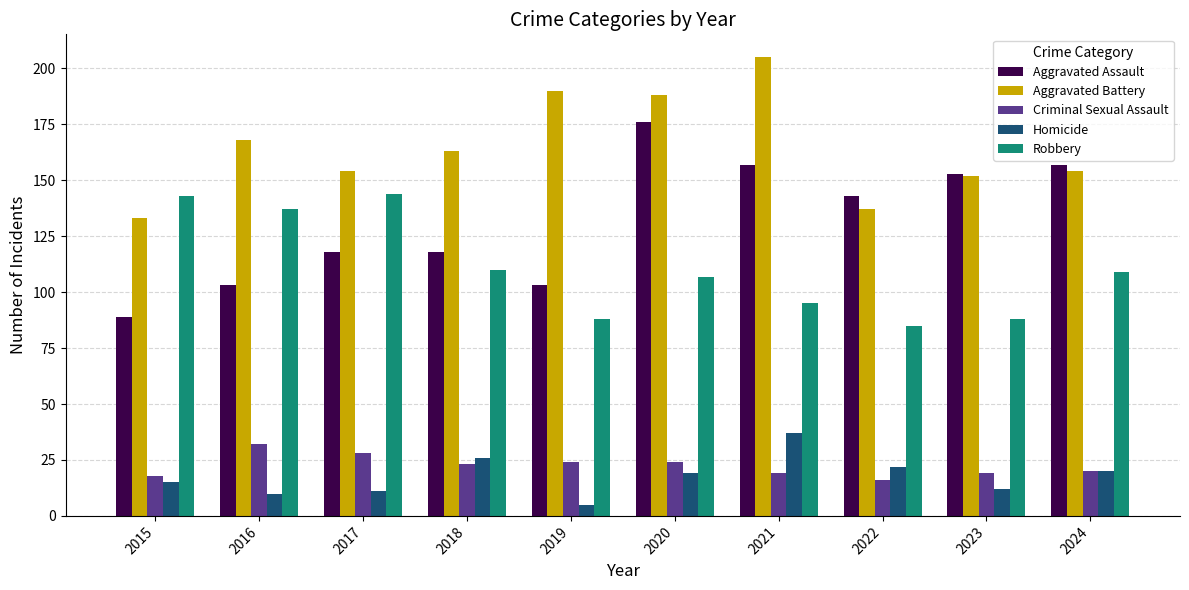

Which series has the widest spread of values?

Aggravated Assault